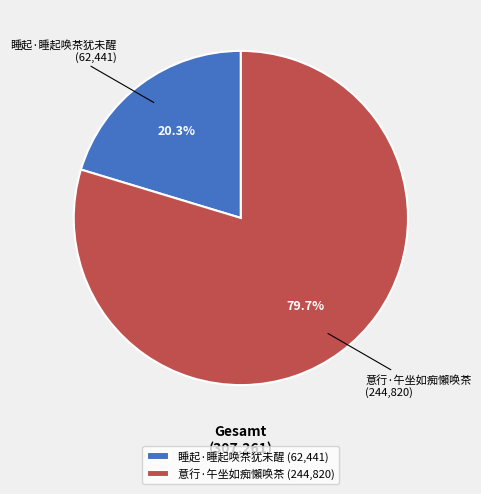

To the nearest percent, what portion does 意行·午坐如痴懶唤茶 represent?

80%